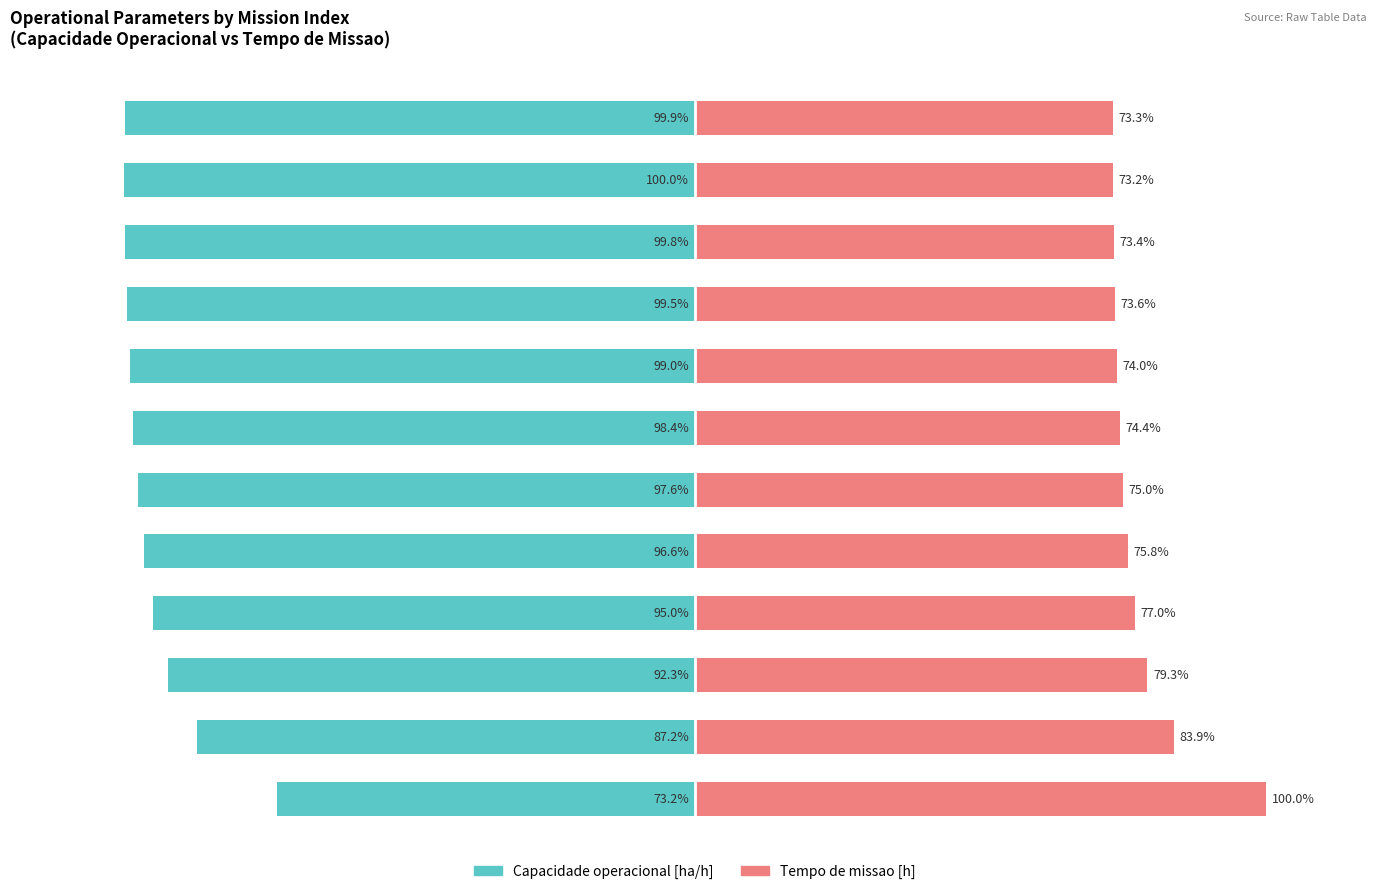

Between 2 and 6, which series saw the biggest shift?

Capacidade operacional [ha/h]